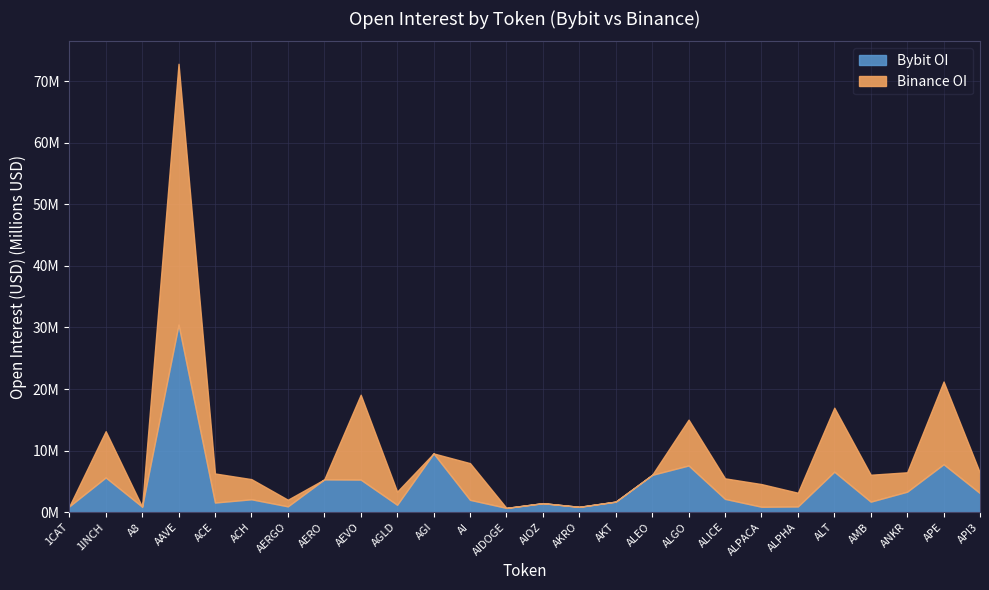

What value does the Bybit_OI series have at ACH, to the nearest 50?

2095850